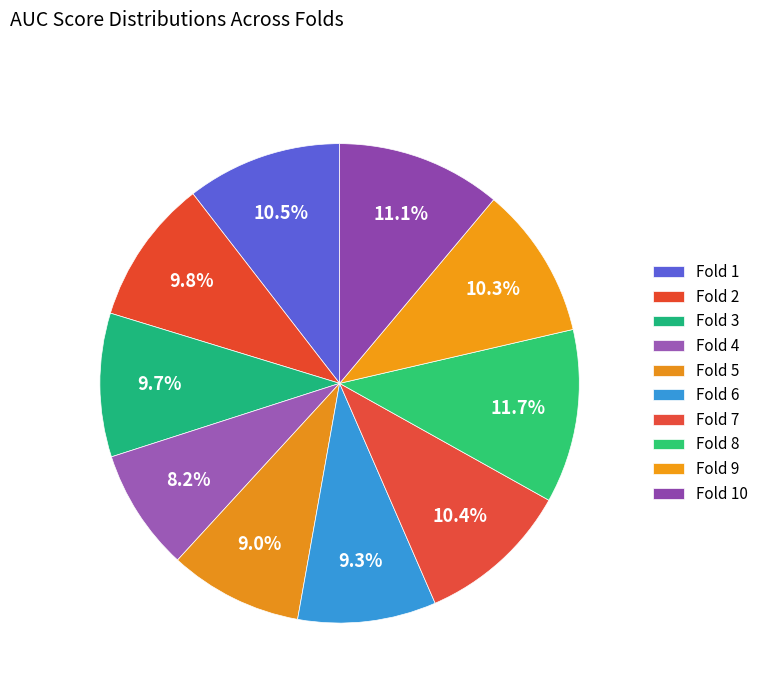

Which slice is the largest?

Fold 8